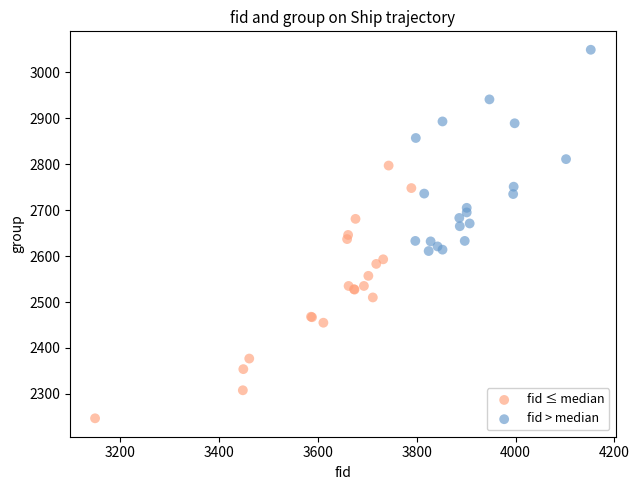

Which series has the largest Y range (max minus min)?

fid ≤ median